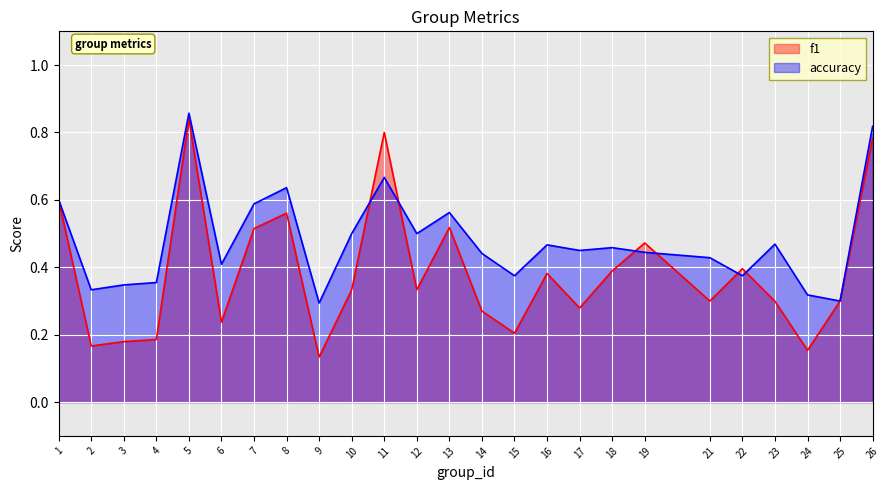

What is the minimum value for f1?

0.1